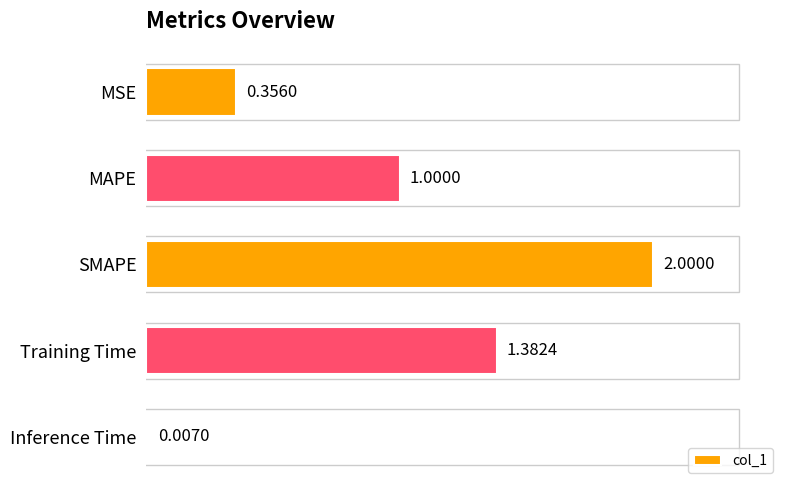

Between Inference Time and SMAPE, which is larger?

SMAPE